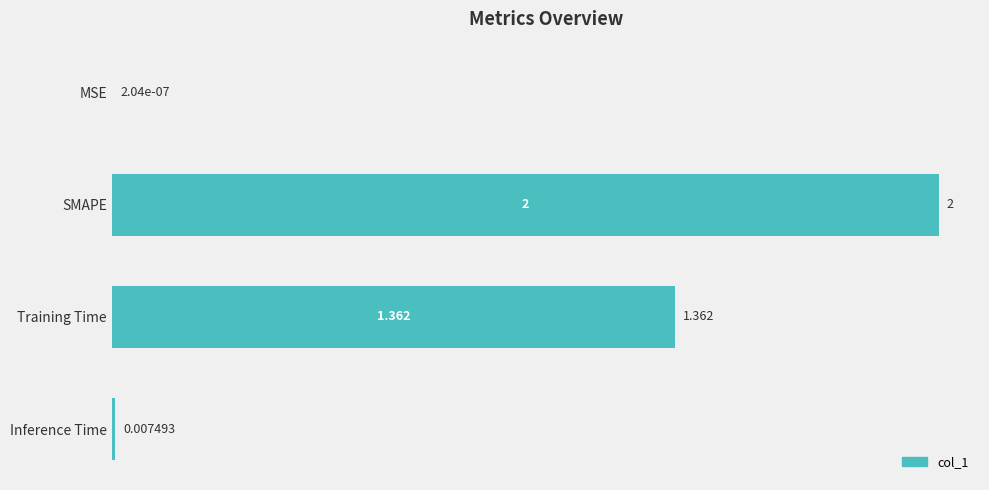

Which label corresponds to the largest value in the chart?

SMAPE